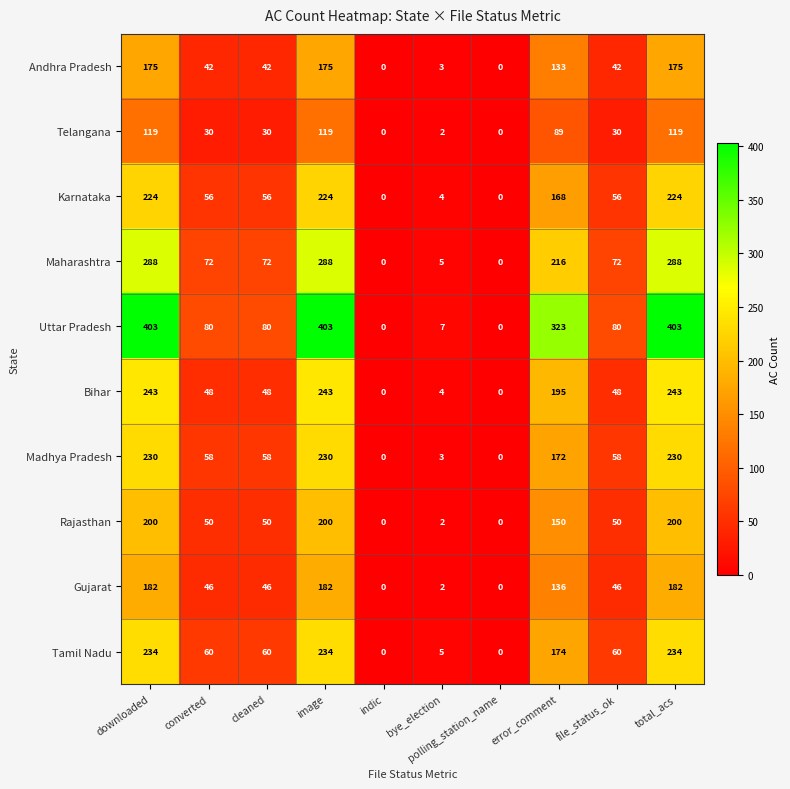

Which series has the largest range (max minus min)?

Uttar Pradesh